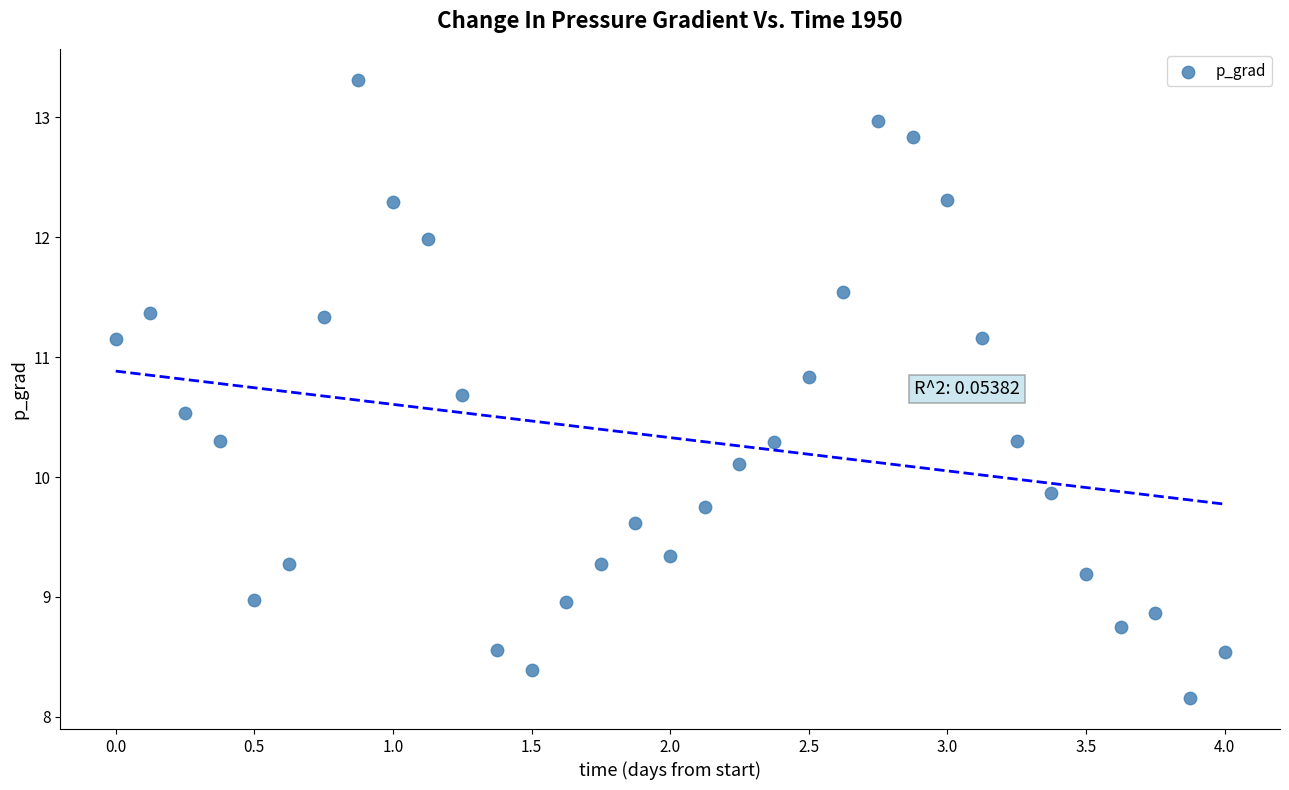

What is the range of Y values (max minus min)?

5.2